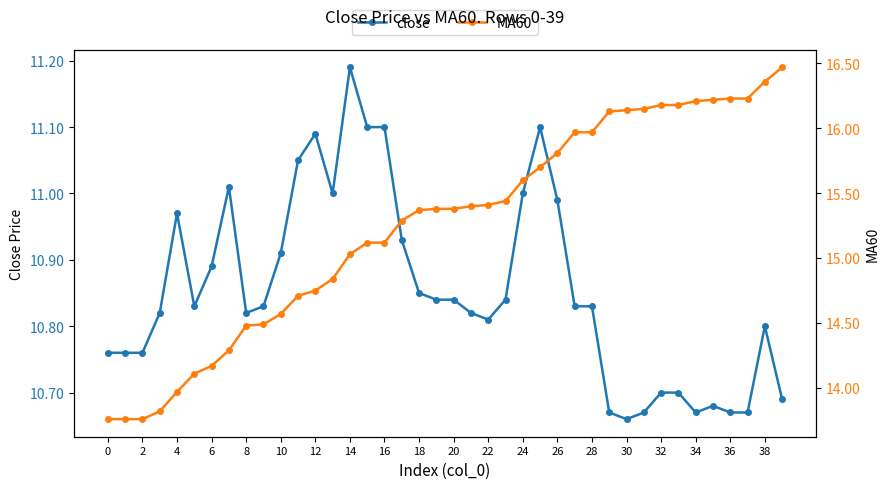

What is the difference between the maximum and minimum values in the close series?

0.5